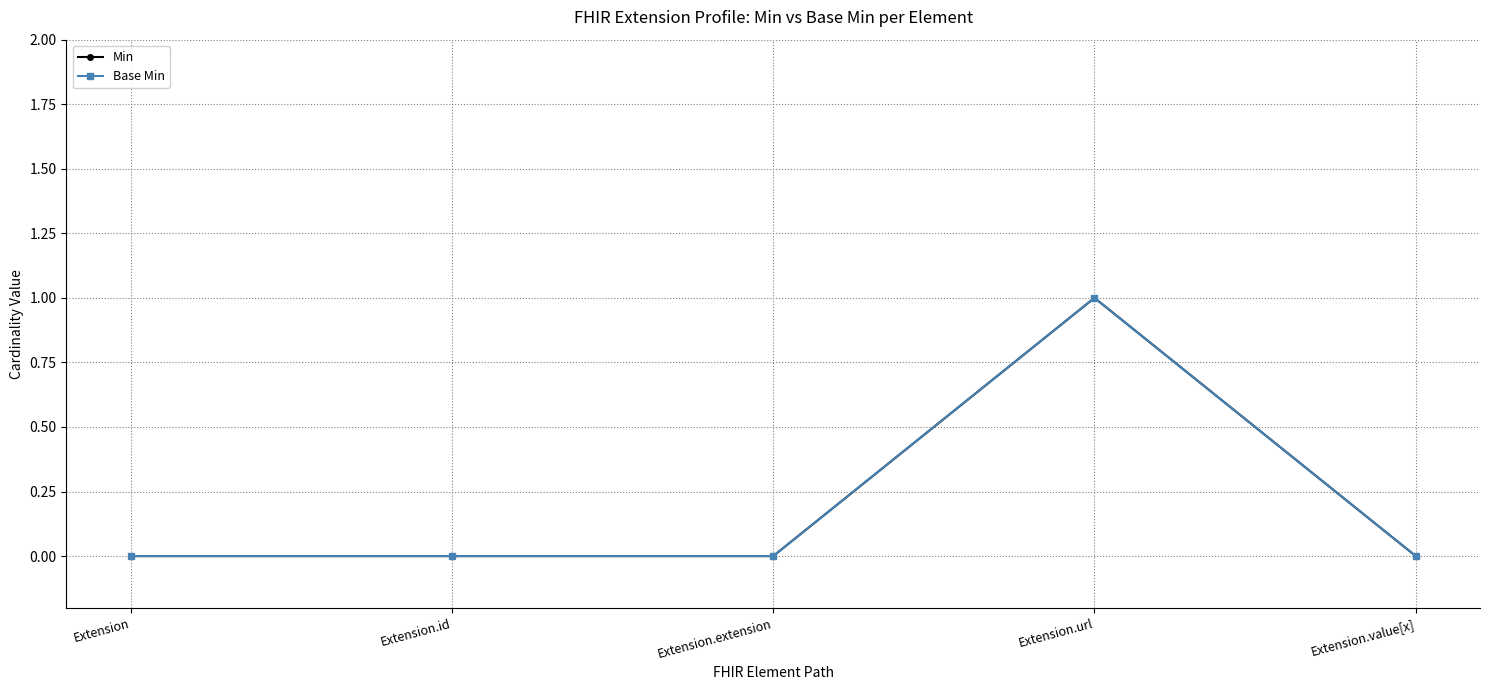

True or false: Base Min and Min intersect in this chart.

False